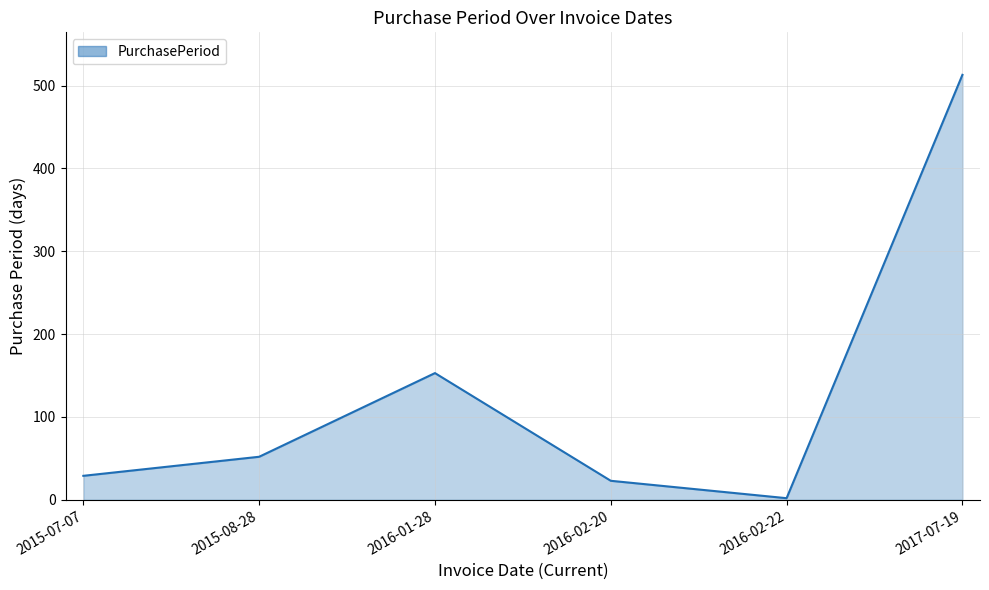

What position from the left is 2015-07-07?

1